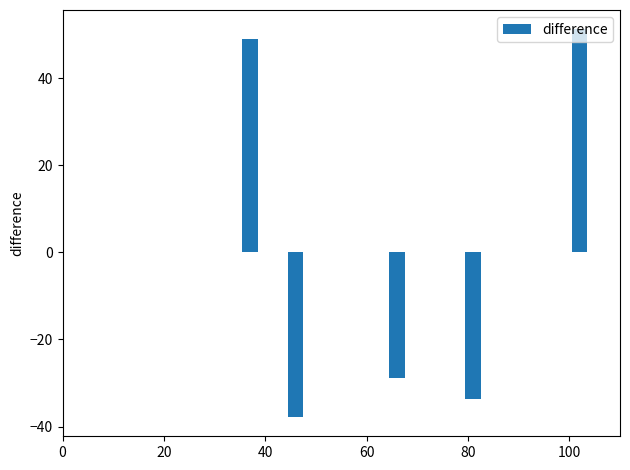

What is the difference between the maximum and second lowest values?

84.8